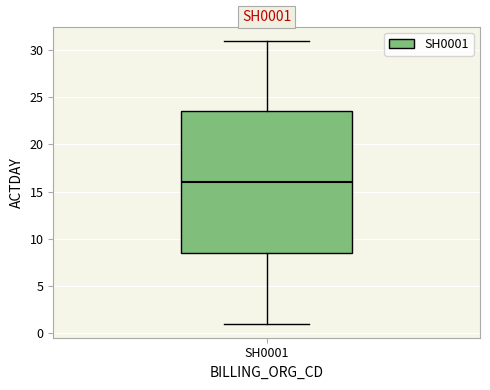

Where does the upper whisker of the box for SH0001 end on the y-axis? The values are not printed on the chart, so give them approximately, as read against the axis.

31.0